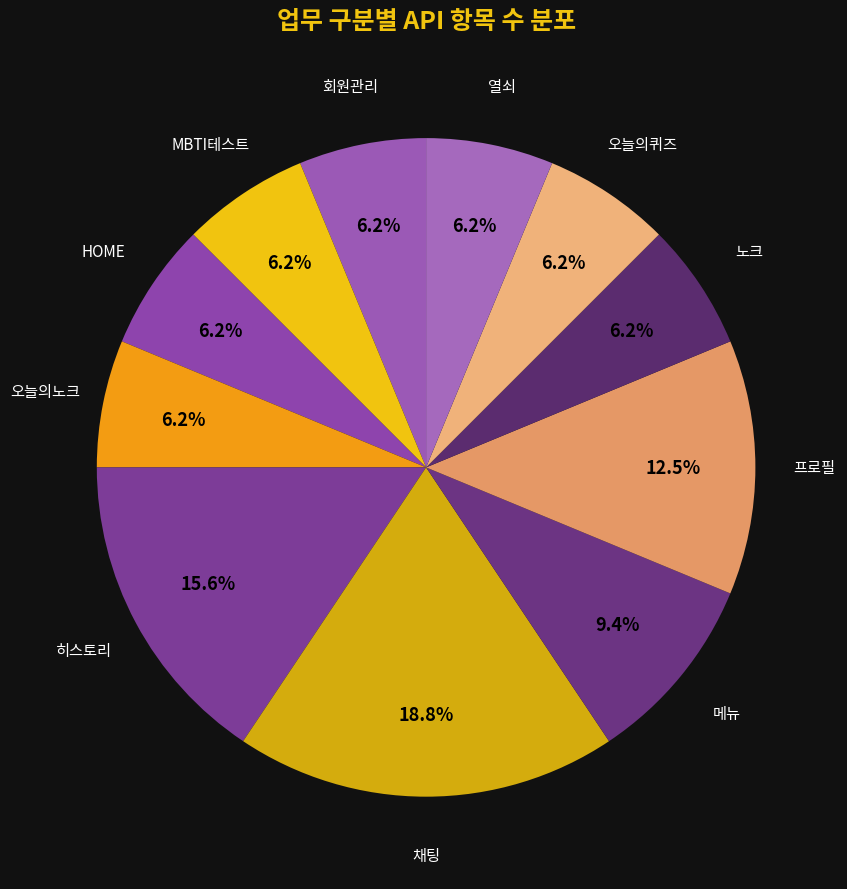

Count the number of slices in the pie.

11